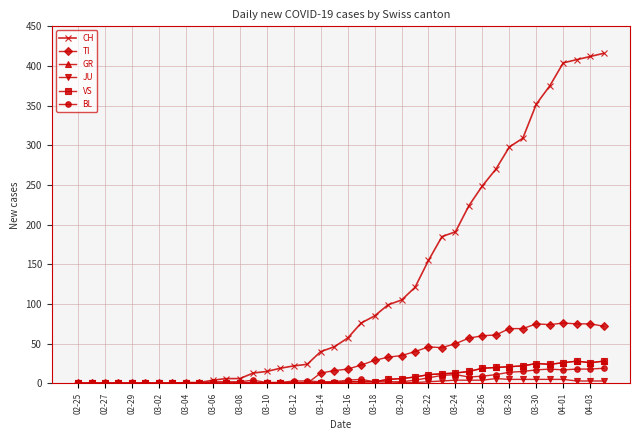

What is the maximum value shown in the chart?

416